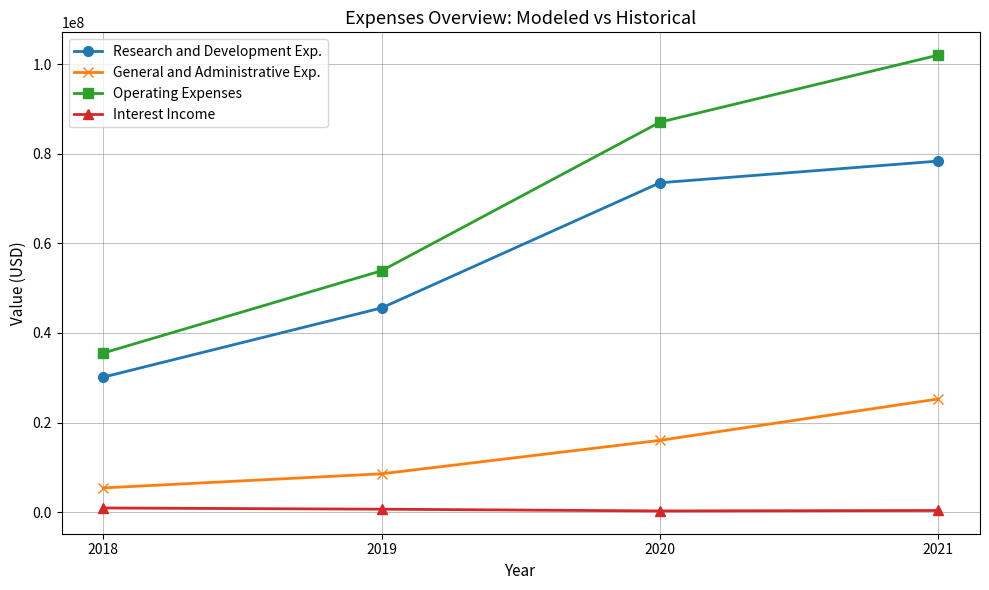

What is the value of the Research and Development Exp. point at the 4th from the left?

78411000